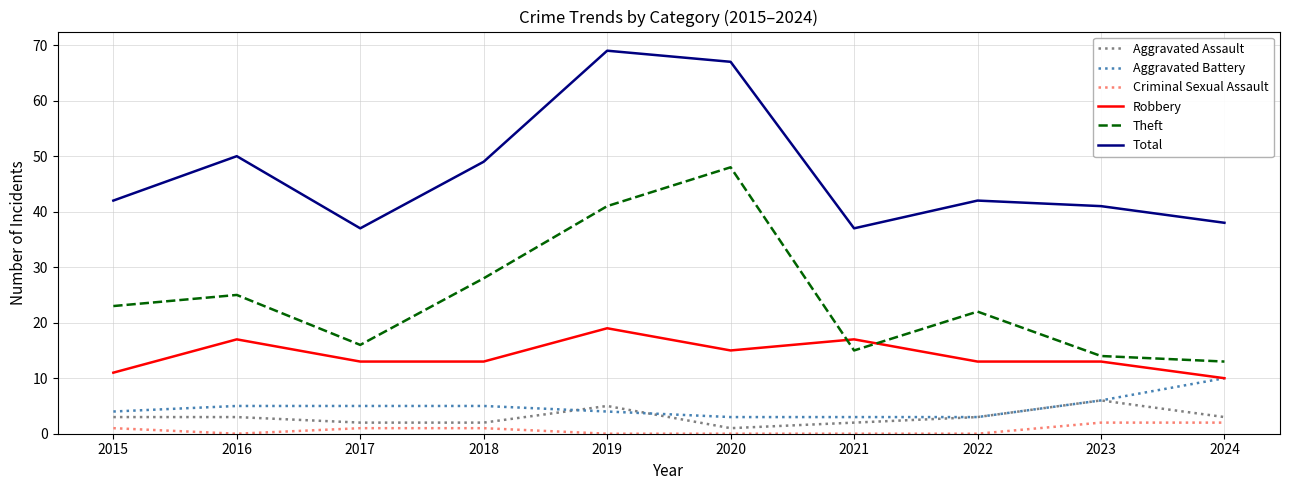

The value of Aggravated Battery at 2016 is 5. True or false?

True